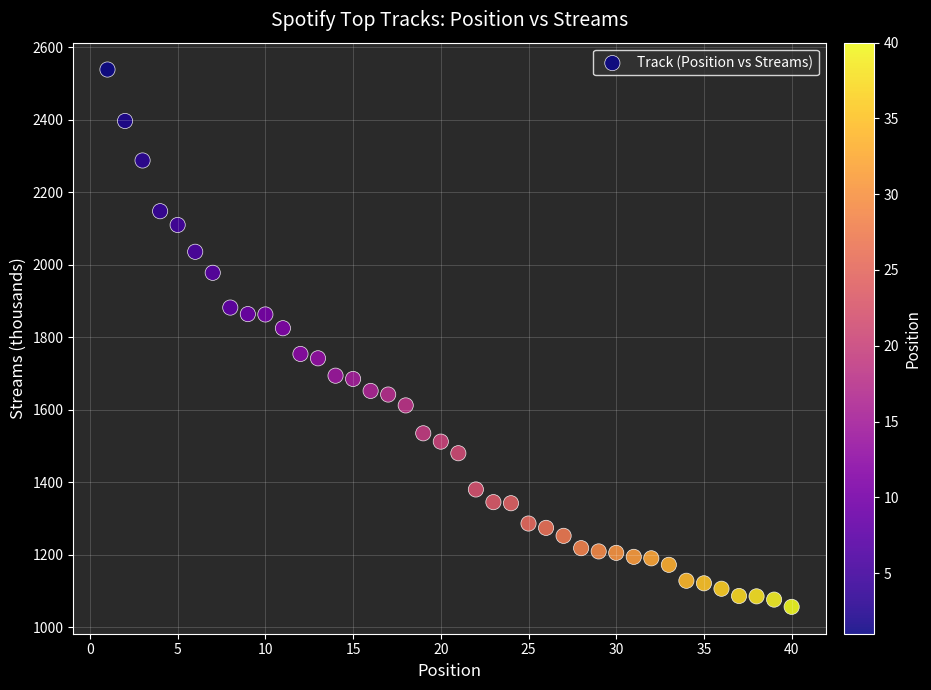

What is the range of X values (max minus min)?

39